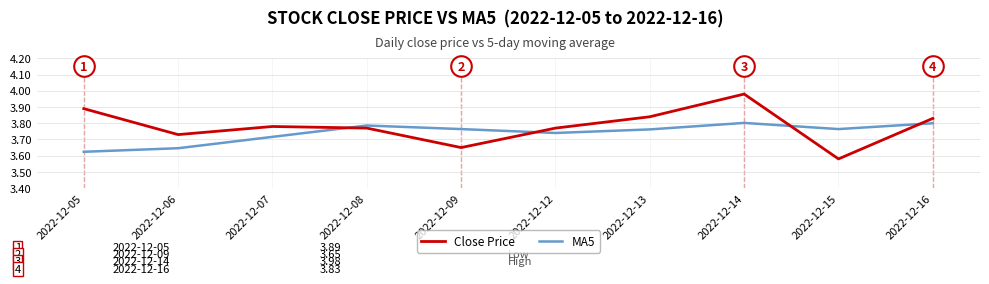

Which series contains the highest Y value?

Close Price